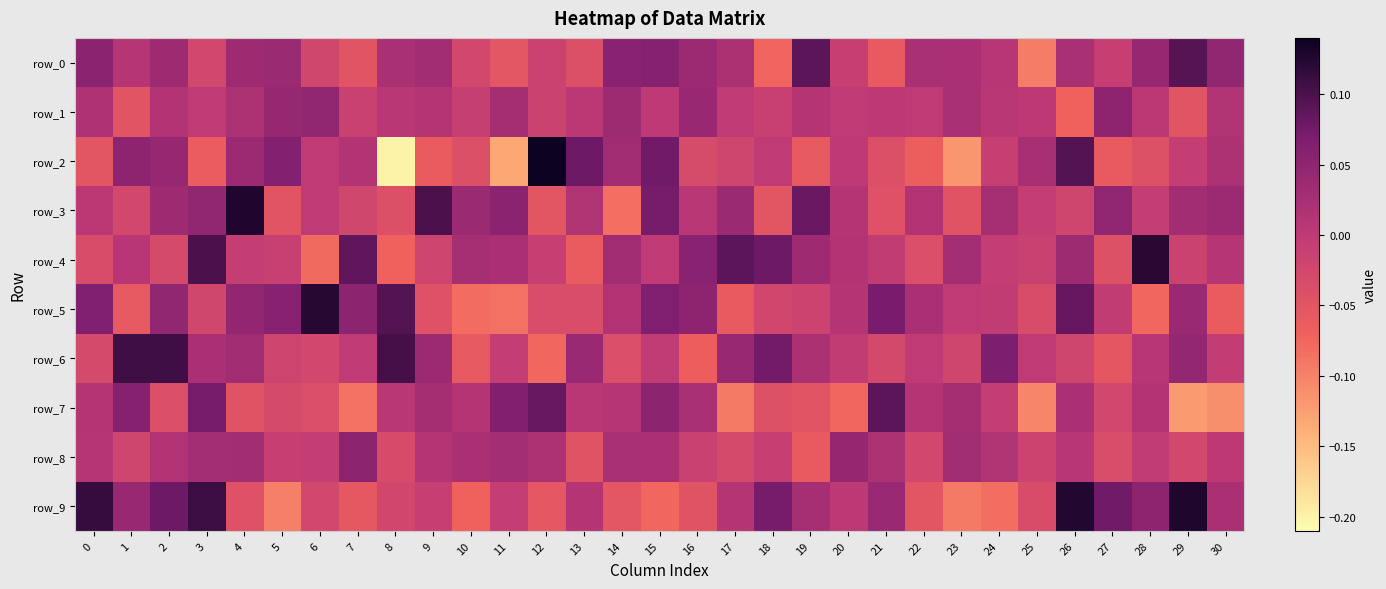

What is the highest value of the row_1 series?

0.1